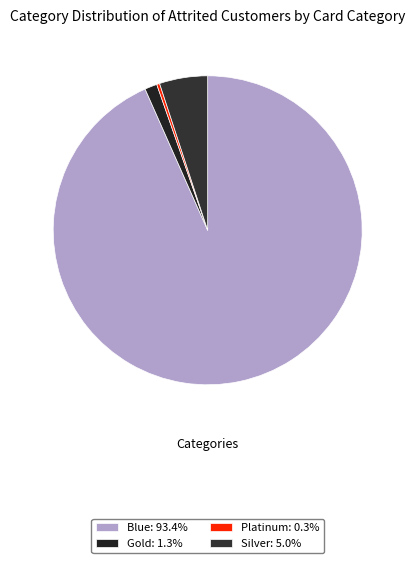

Count the number of slices in the pie.

4